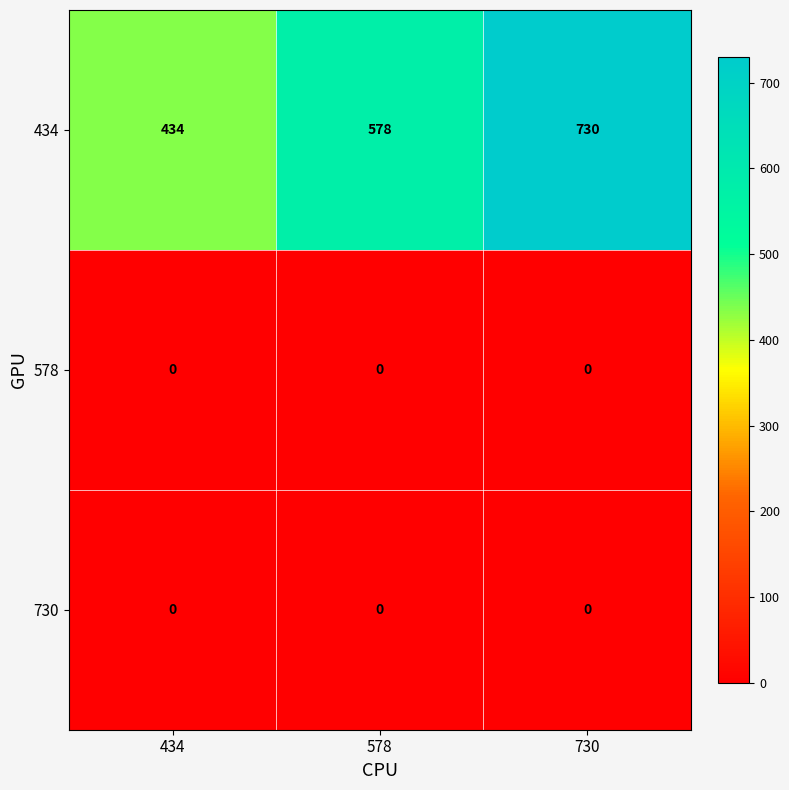

Reading left to right, extract all data points from this chart.

434: 434=434	578=578	730=730
578: 434=0	578=0	730=0
730: 434=0	578=0	730=0